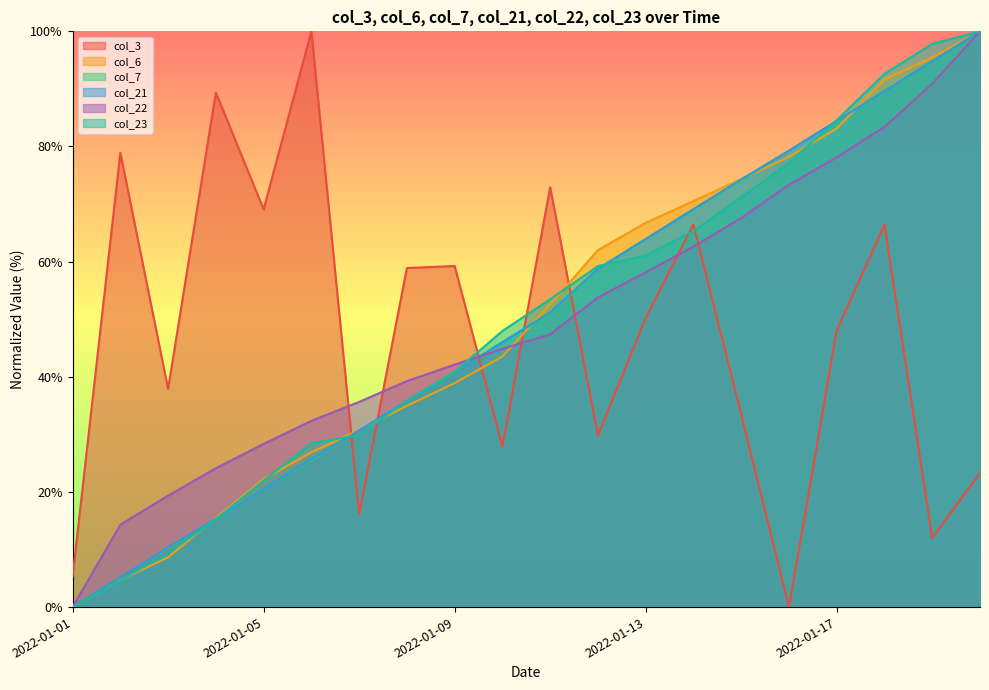

What is the difference between the second highest and second lowest values in the col_3 series?

84.1